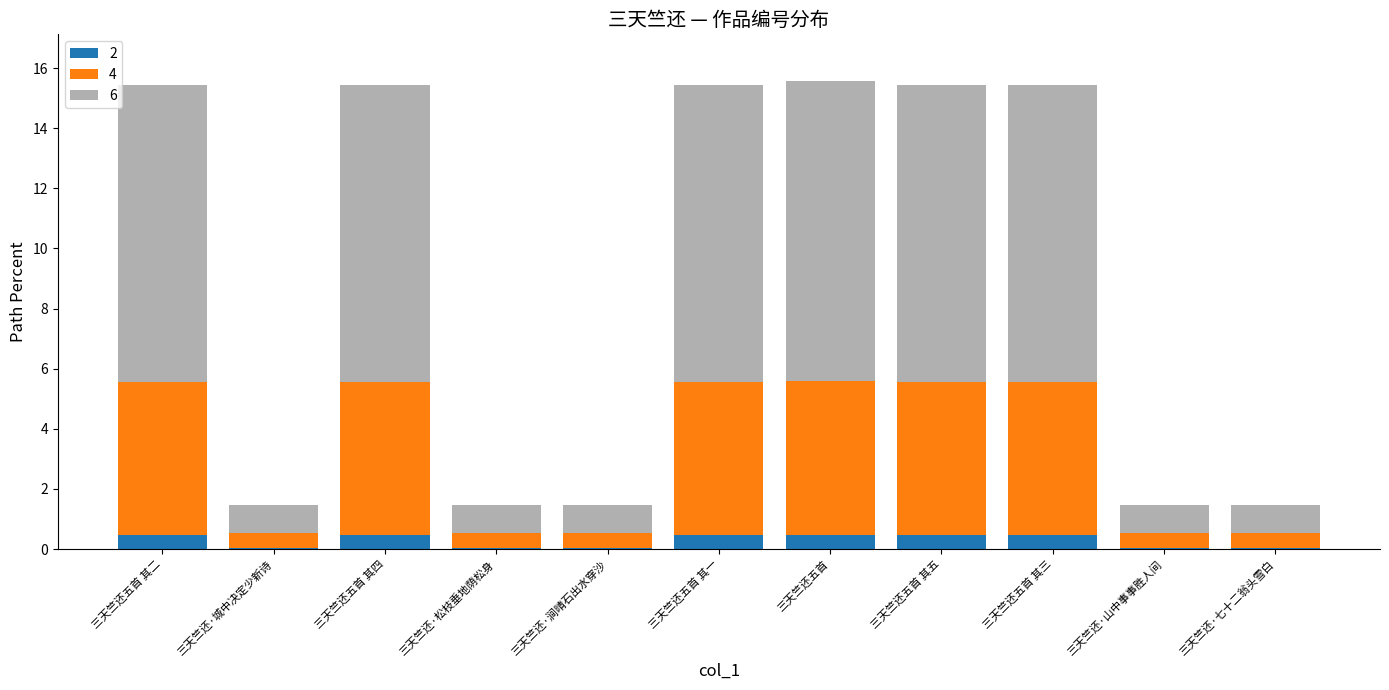

What is the total value across all series at 三天竺还五首 其四?

15.4